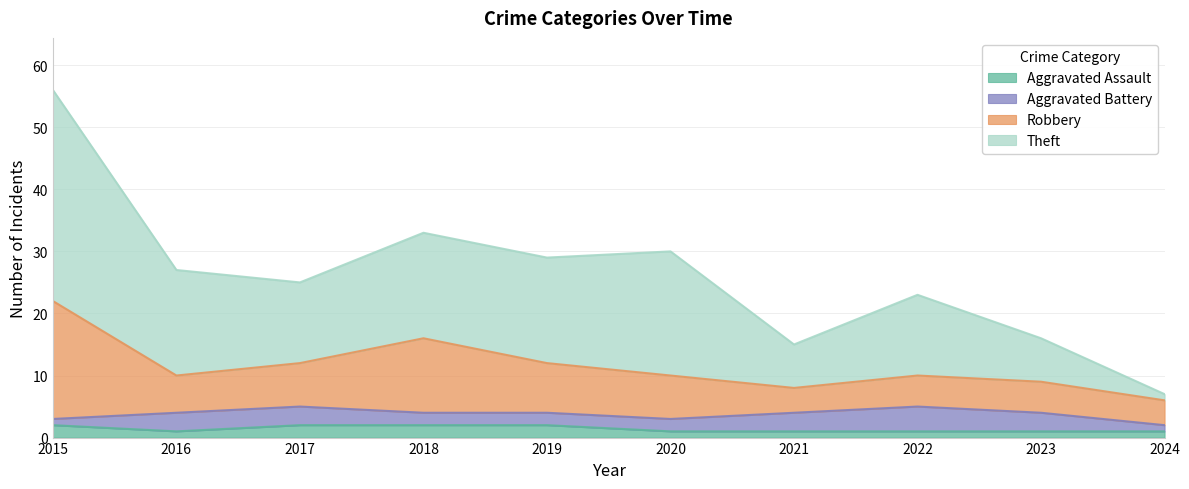

True or false: Aggravated Assault has a value of 1 at 2021.

True